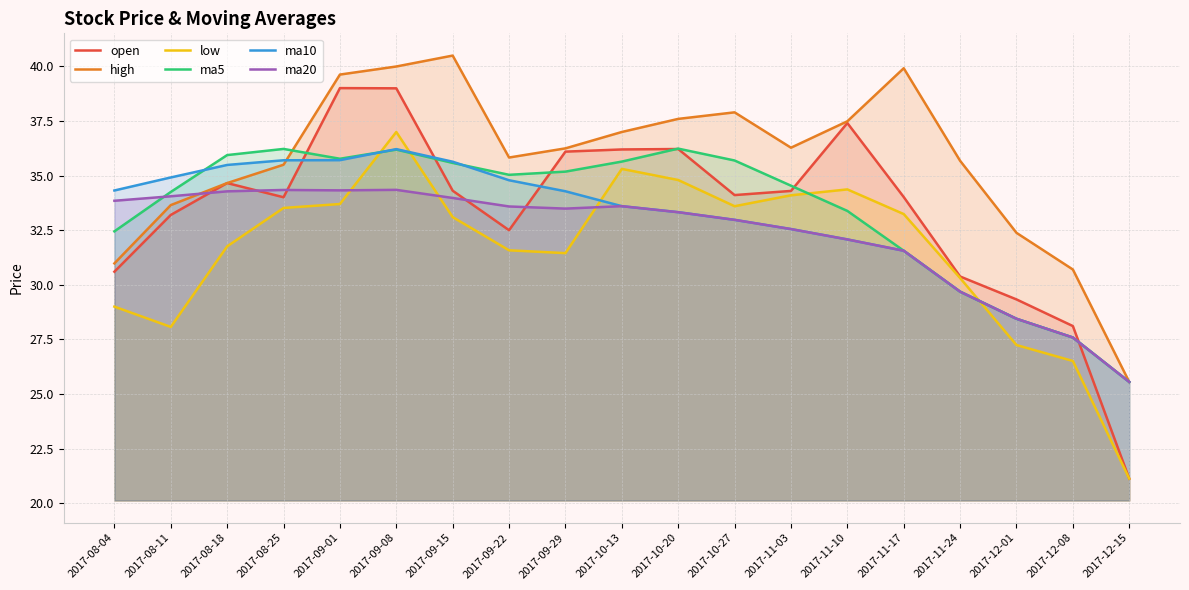

What are all the series names shown in the legend?

open, high, low, ma5, ma10, ma20